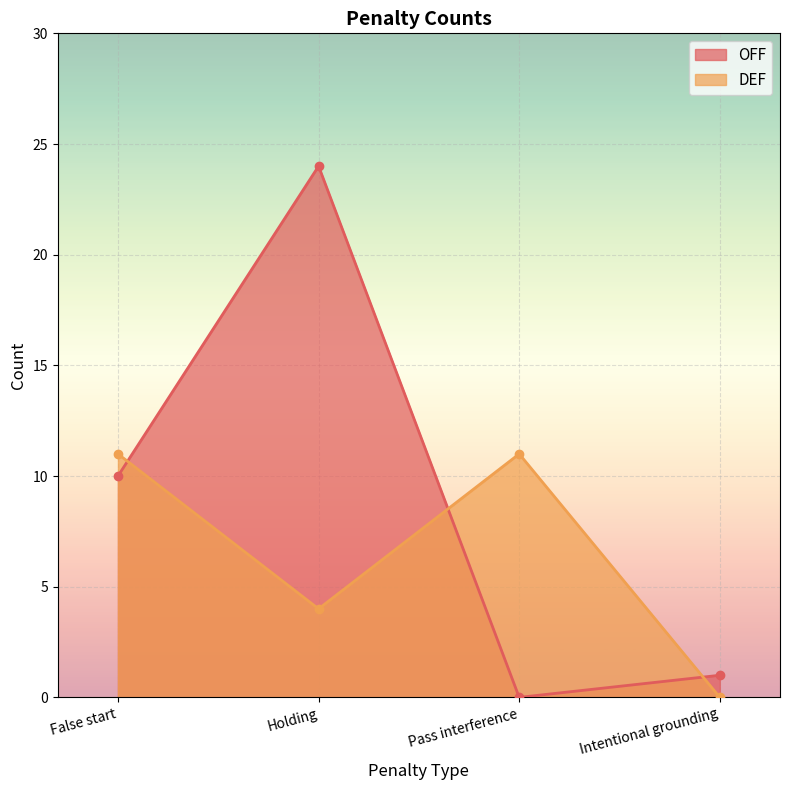

Reading right to left, what are all the values shown in this chart?

OFF: Intentional grounding=1	Pass interference=0	Holding=24	False start=10
DEF: Intentional grounding=0	Pass interference=11	Holding=4	False start=11